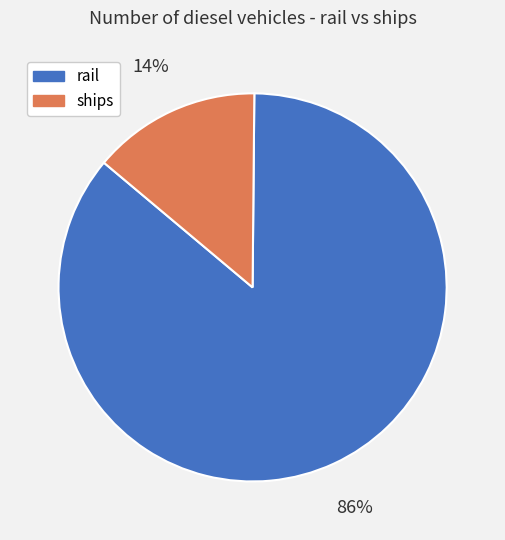

To the nearest percent, what percentage of the pie is rail?

86%